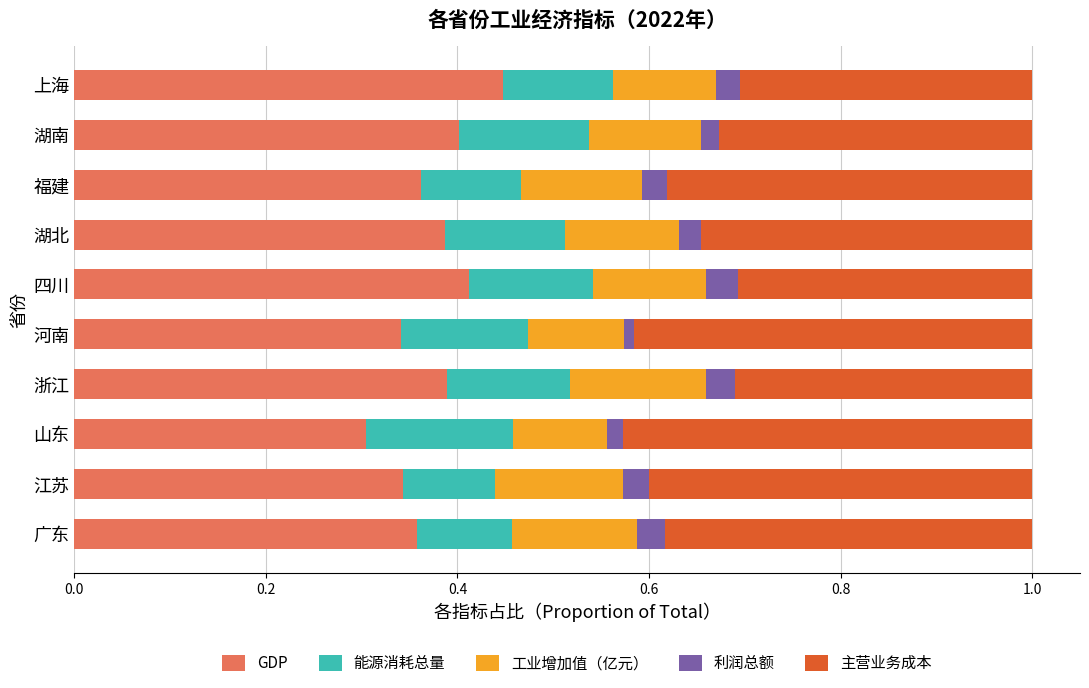

At which label does GDP reach its minimum?

山东